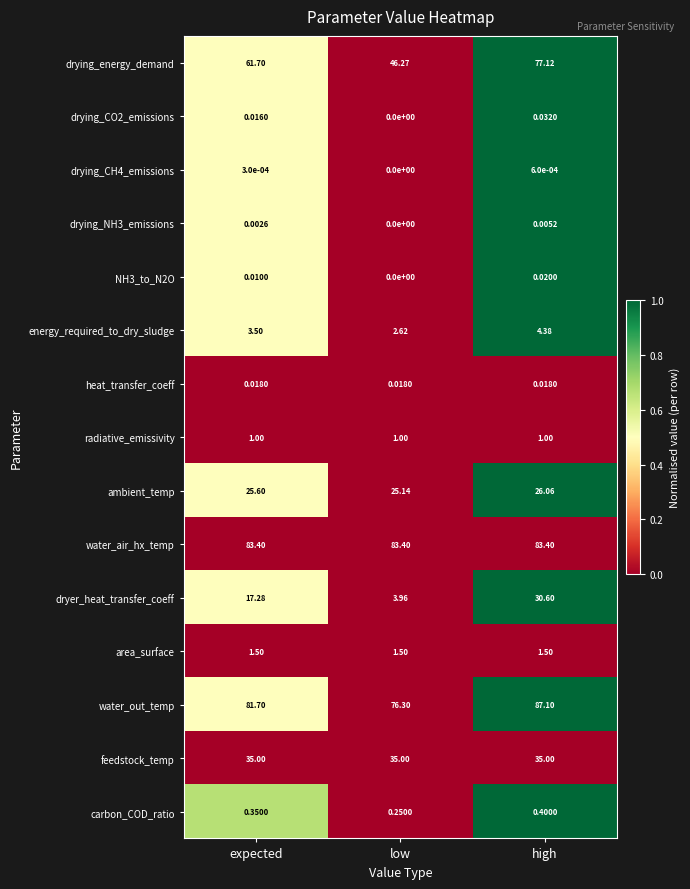

Between low and high, which series saw the biggest shift?

drying_energy_demand